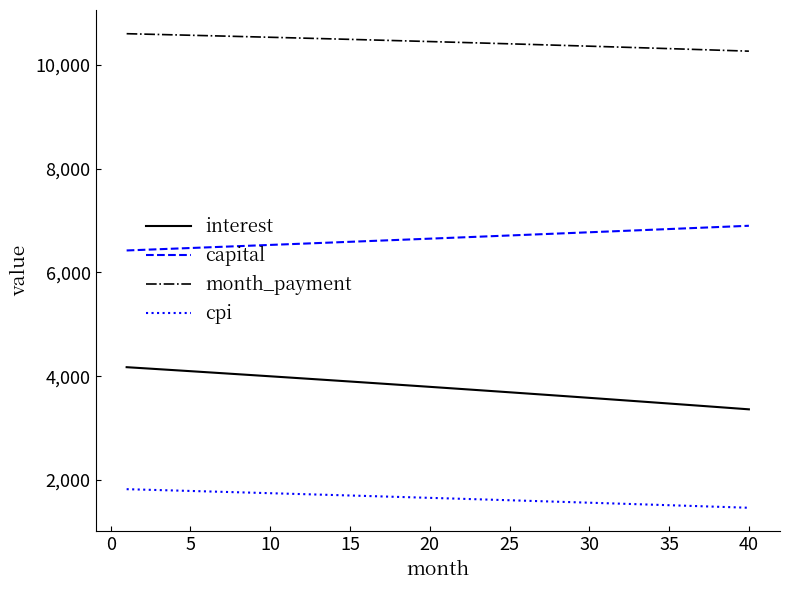

List the series in order of their overall mean, lowest first.

cpi, interest, capital, month_payment